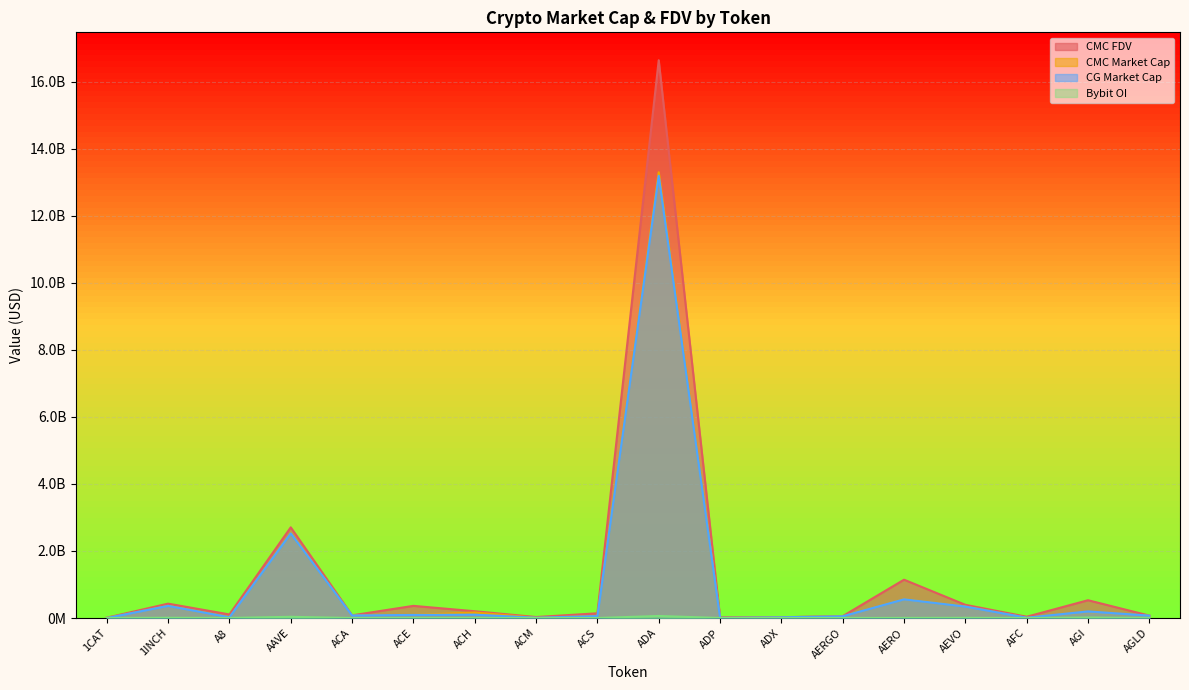

Where is the first local minimum for CMC_MarketCap?

A8